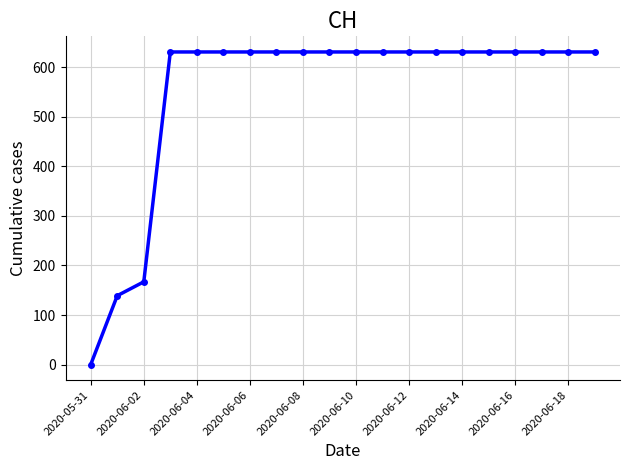

What is the average value?

552